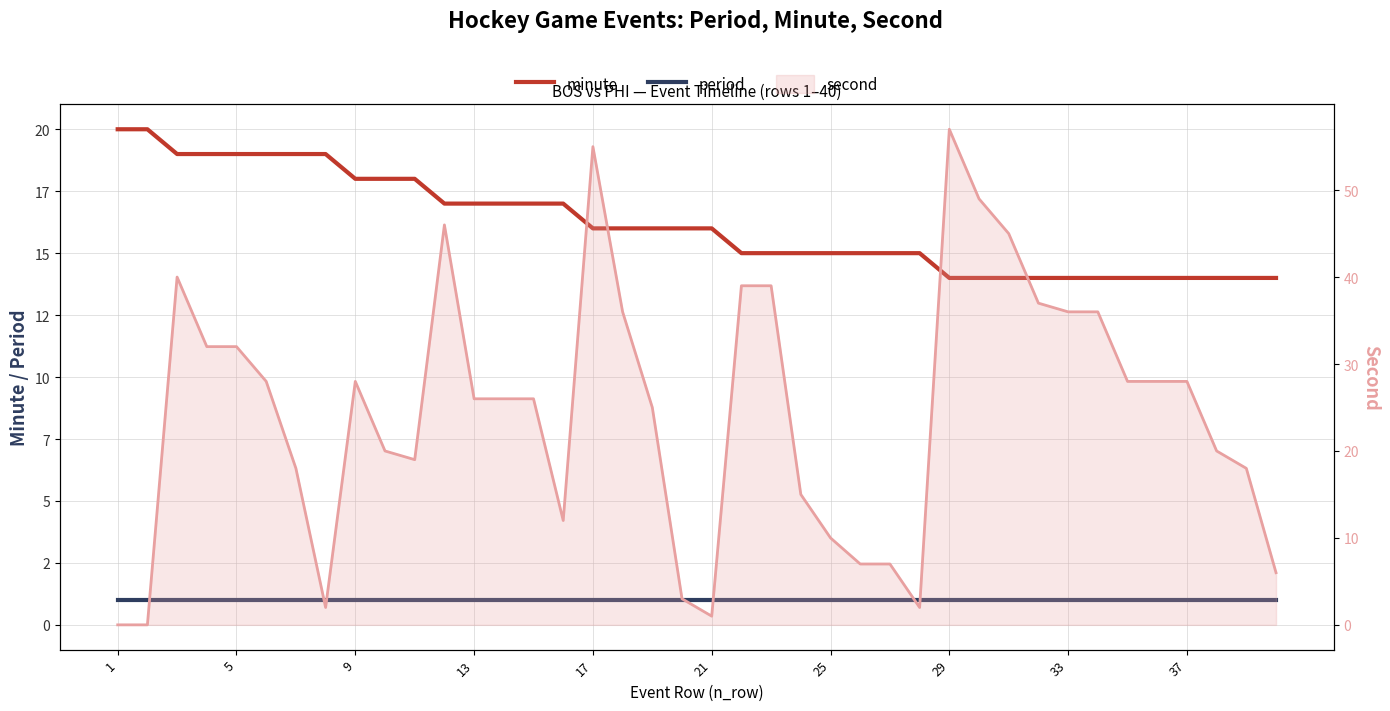

What is the average value of the period series?

1